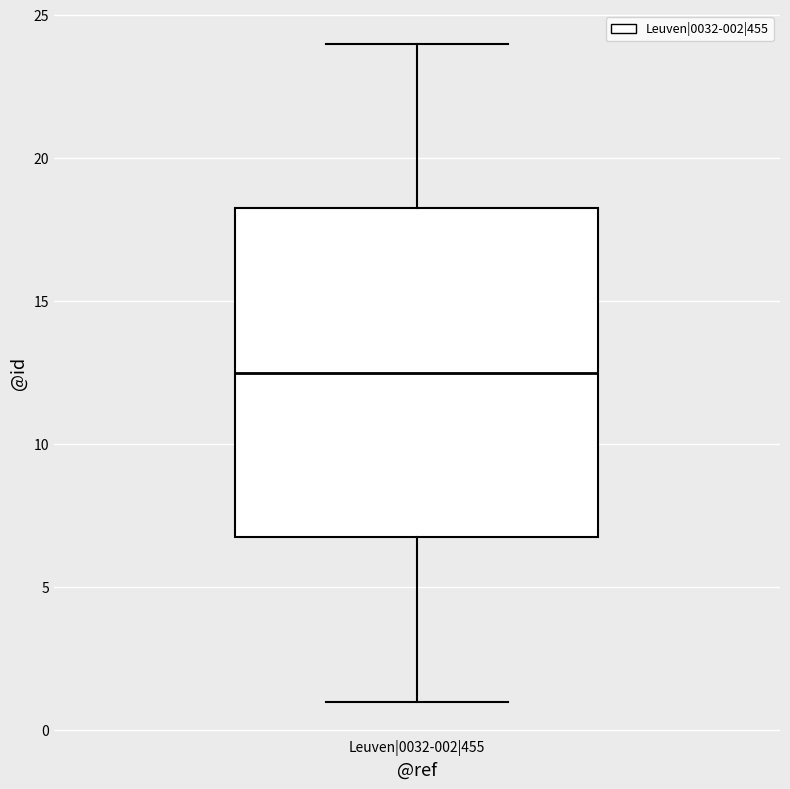

Where is the upper edge of the box for Leuven|0032-002|455 on the y-axis? The values are not printed on the chart, so give them approximately, as read against the axis.

18.5